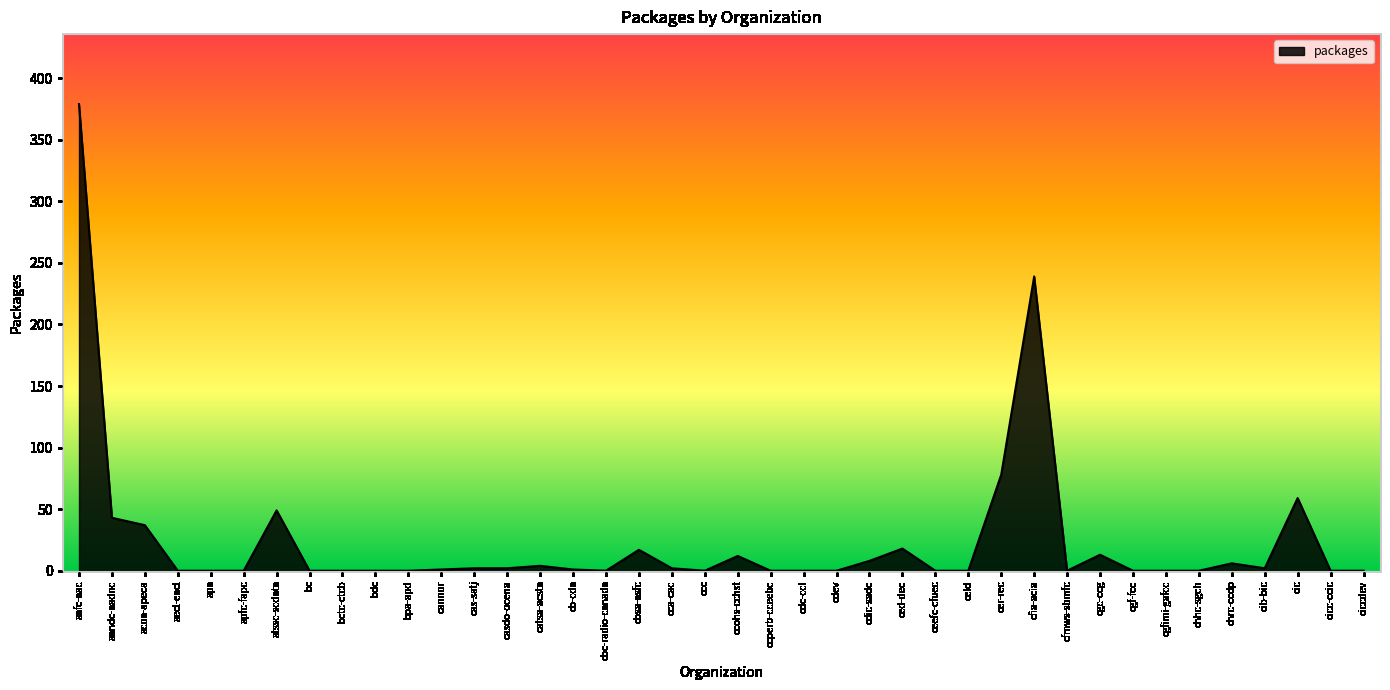

True or false: there are more than 2 points higher than both neighbors.

True